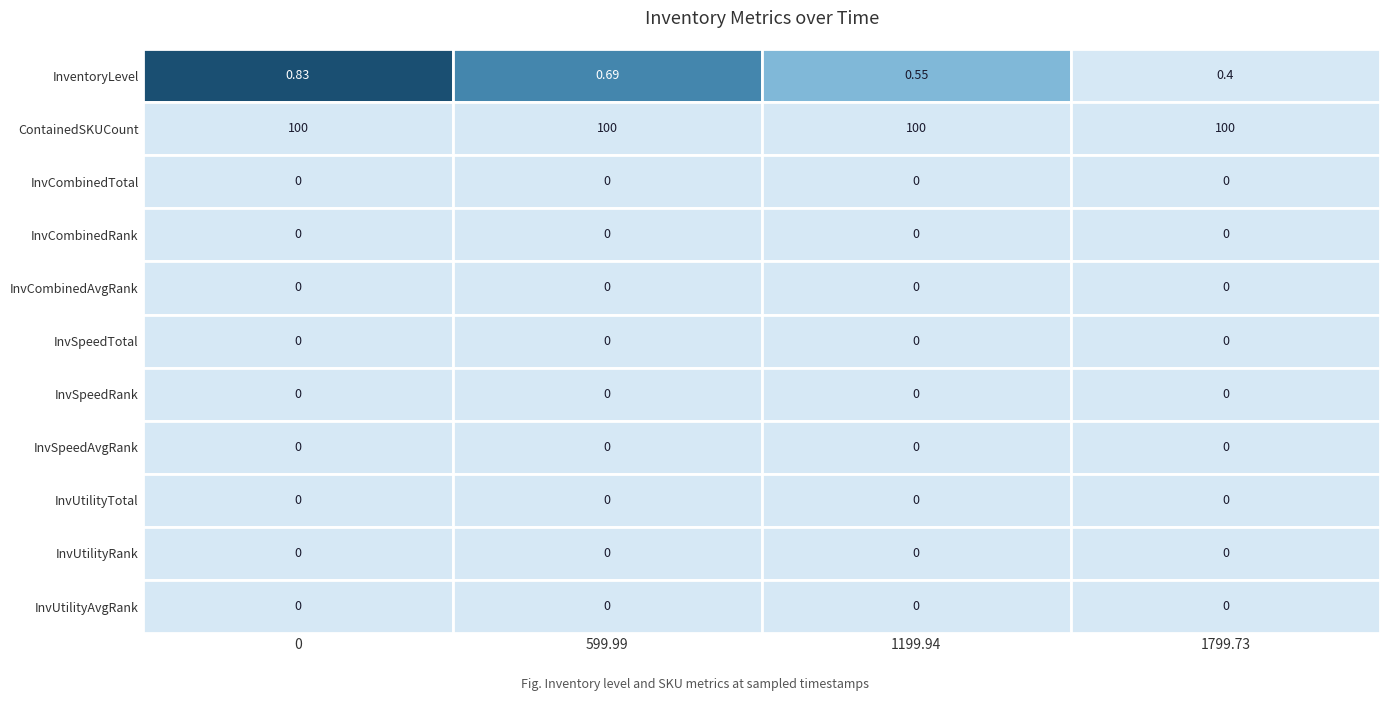

Count the number of data series in this chart.

11